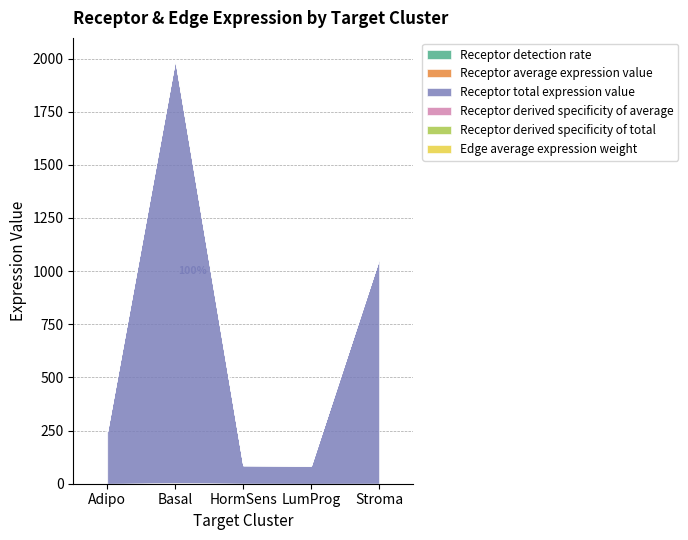

What is the sum of all Edge average expression weight values?

1.6